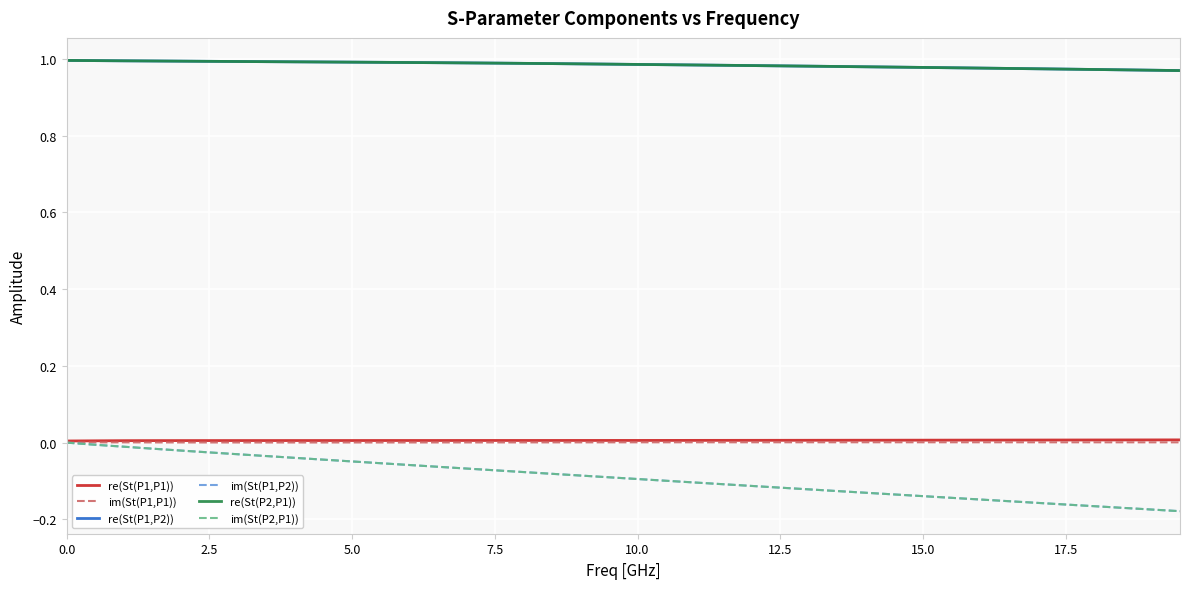

Count the number of categories in the chart.

40